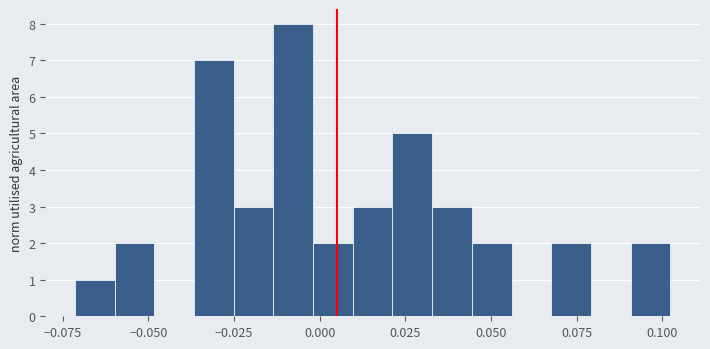

Around what value on the x-axis is the tallest bar? Give the approximate position of its centre, as read against the axis.

-0.010